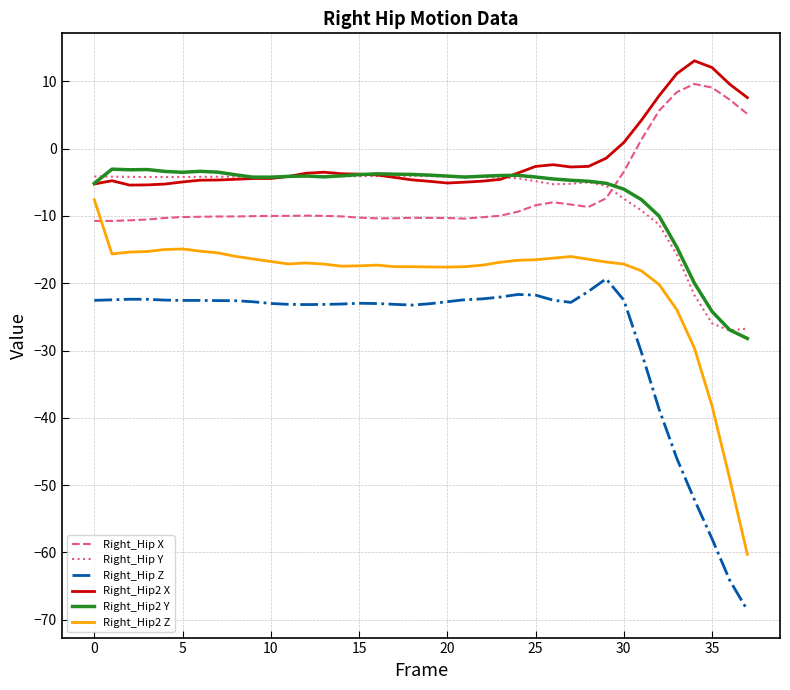

True or false: Right_Hip Y and Right_Hip Z cross at least once.

False